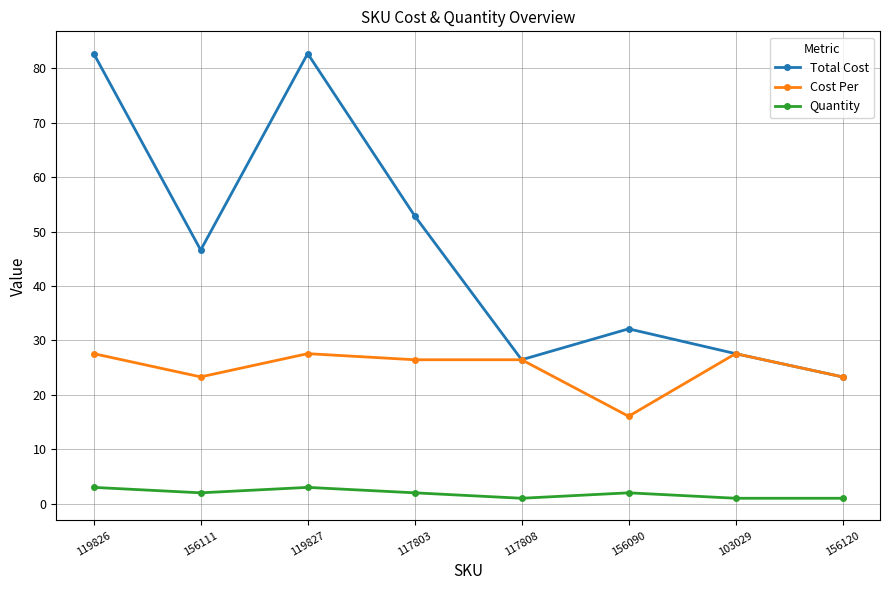

The Cost Per series shows 7.6 at 103029. True or false?

False